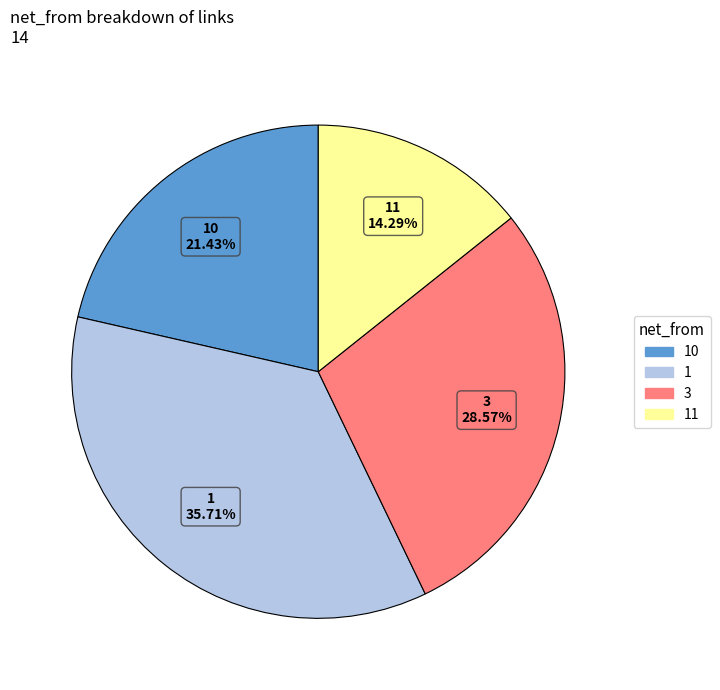

Is there any slice that represents more than half of the pie?

No